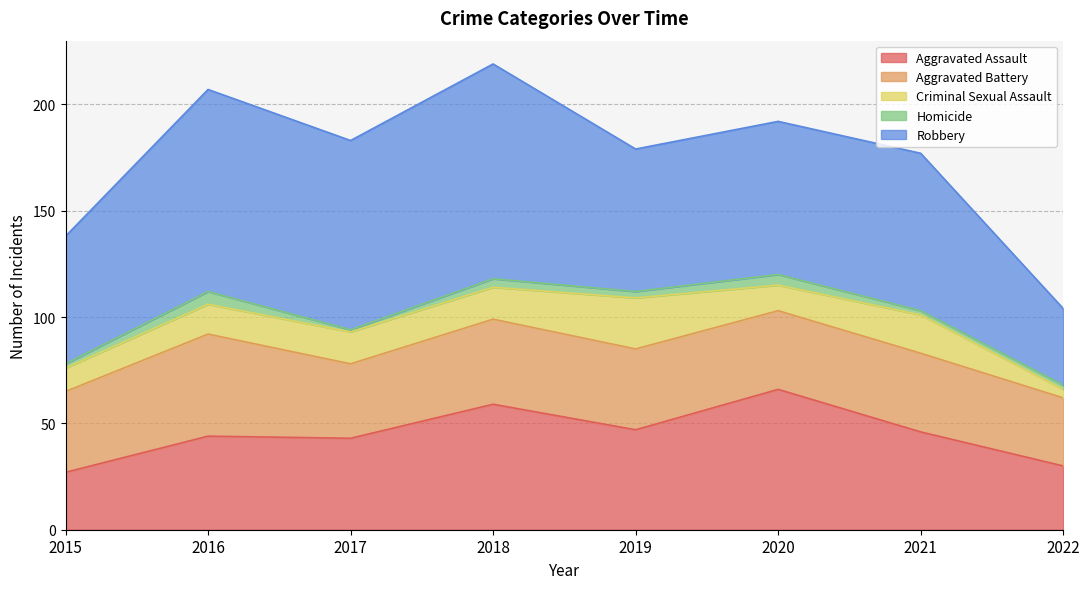

What is the difference between the Aggravated Battery values at 2016 and 2015?

10